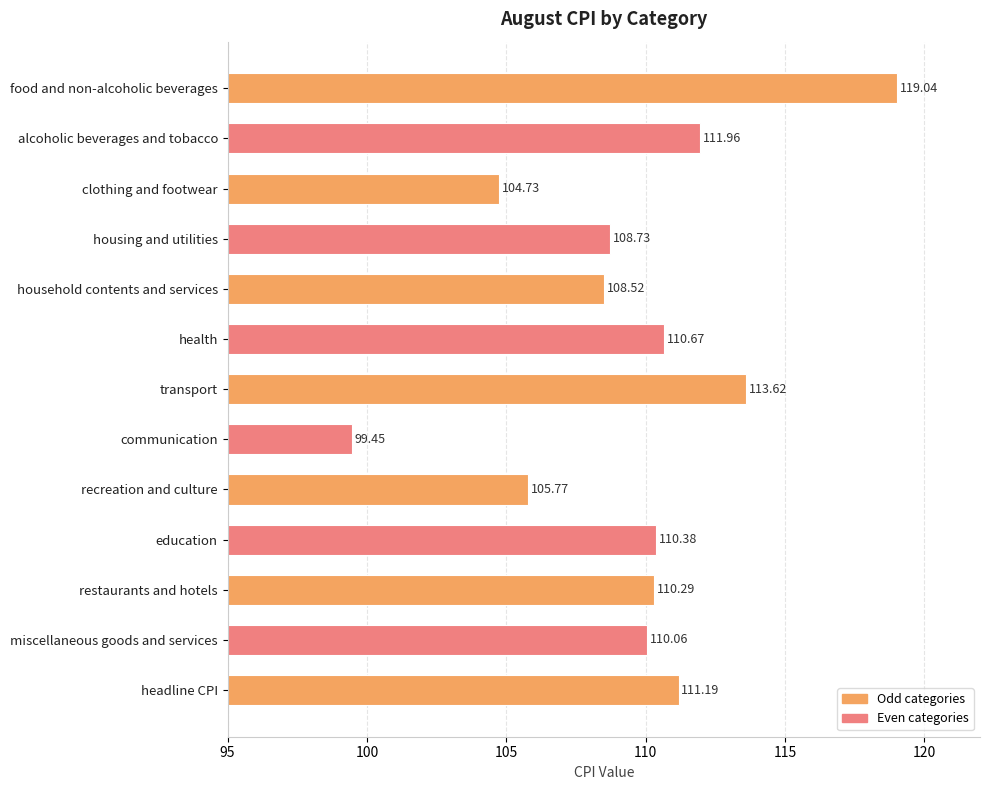

At which category does the chart reach its minimum across all series?

communication